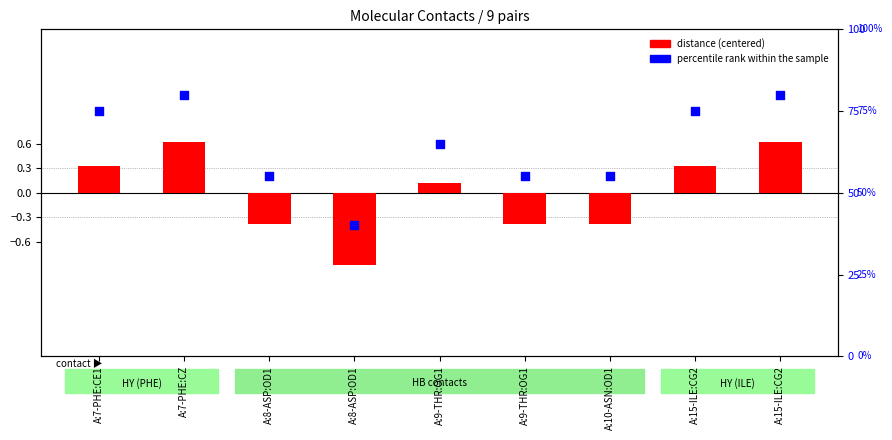

Which series reaches the minimum Y coordinate?

distance (centered)